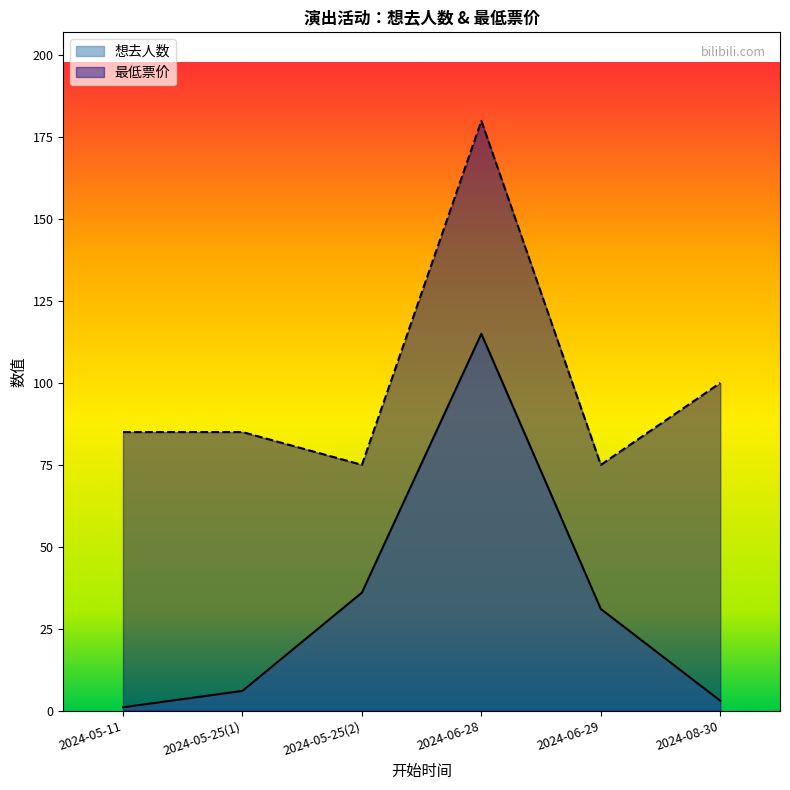

True or false: 想去人数 has more than 0 interior local peaks.

True